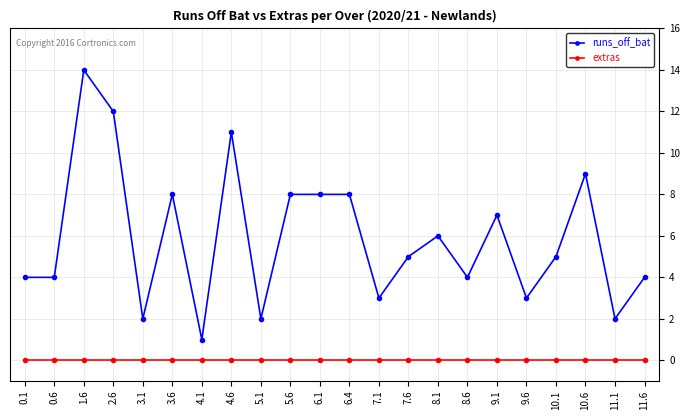

True or false: runs_off_bat and extras intersect in this chart.

False